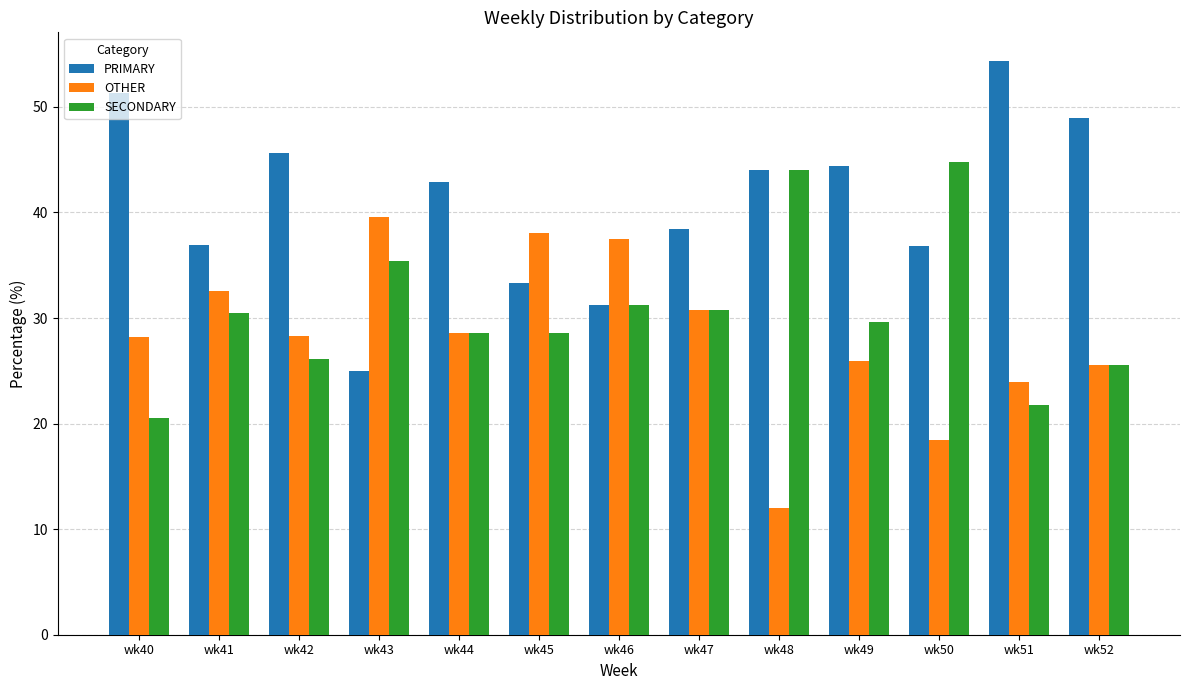

What is the difference between the SECONDARY values at wk47 and wk45?

2.2